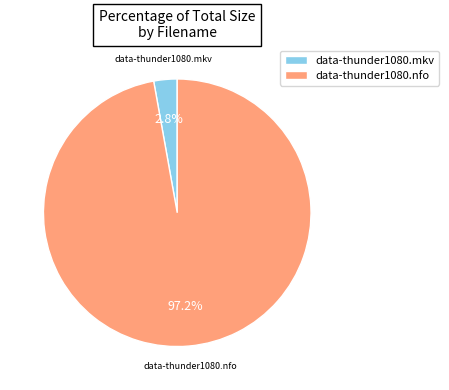

To the nearest percent, what is the difference between the data-thunder1080.nfo and data-thunder1080.mkv slice percentages?

94%